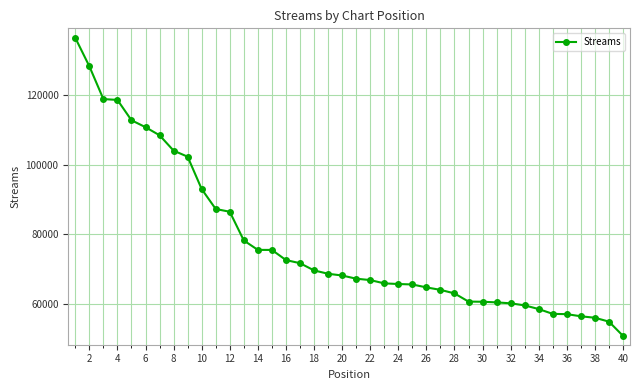

What is the value of the 32nd point from the left?

60286